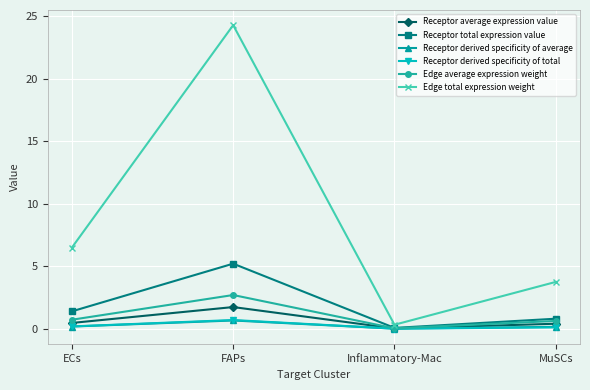

What position from the left is MuSCs?

4